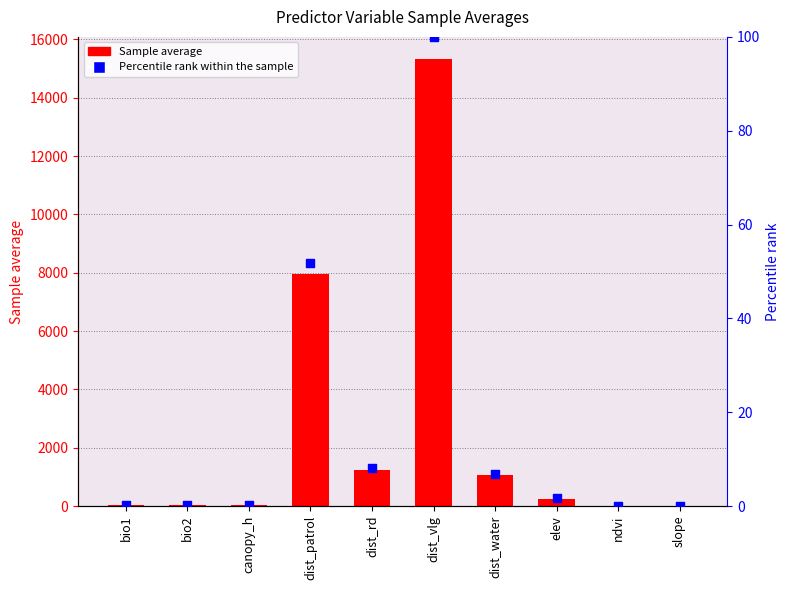

Which series contains the highest Y value?

Sample average